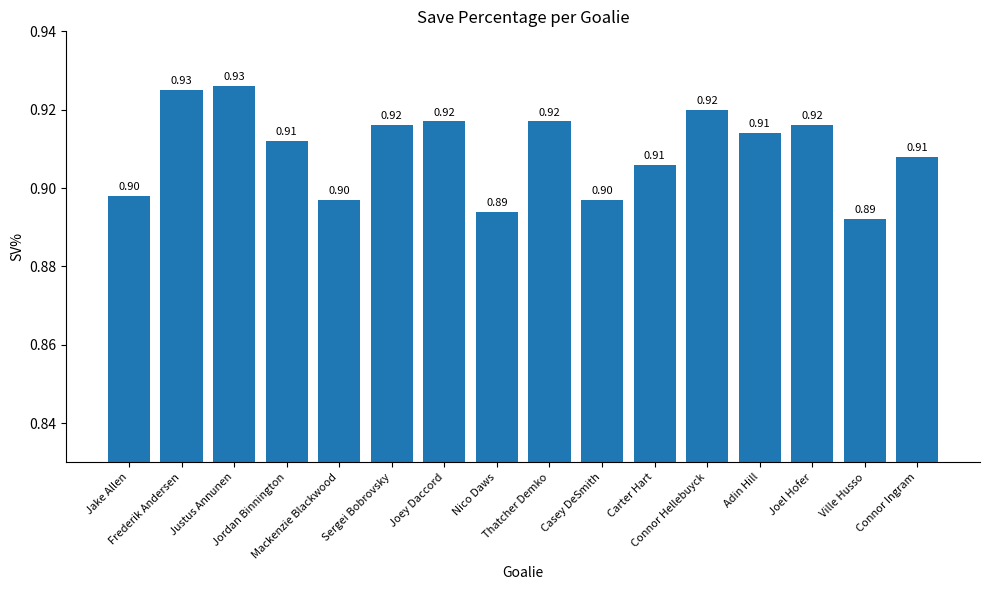

Count the values in the range 0 to 1.

16